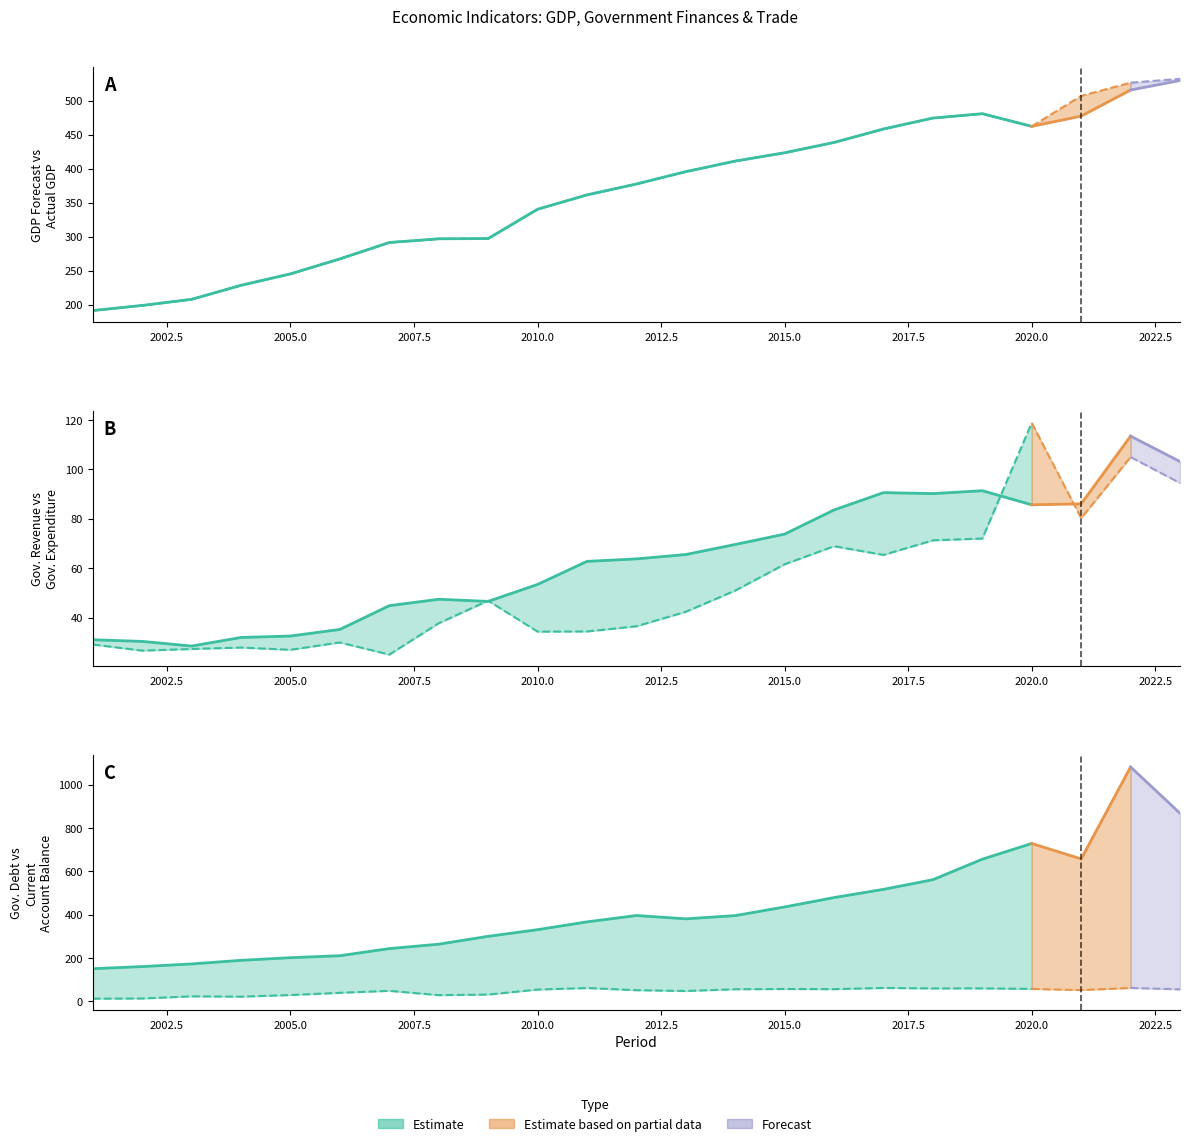

What is the sum of the GGXWDG values at 2008 and 2003?

437.3